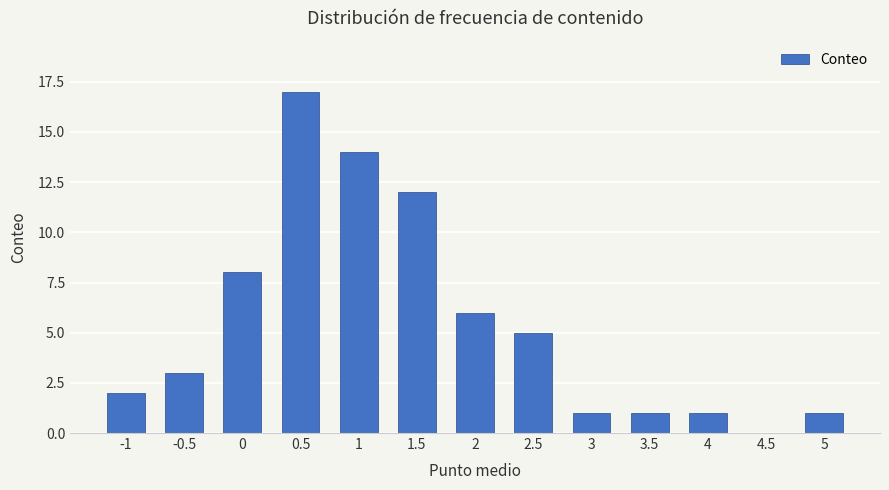

Approximately how many times larger is the value at -1 compared to 2.5?

0.4